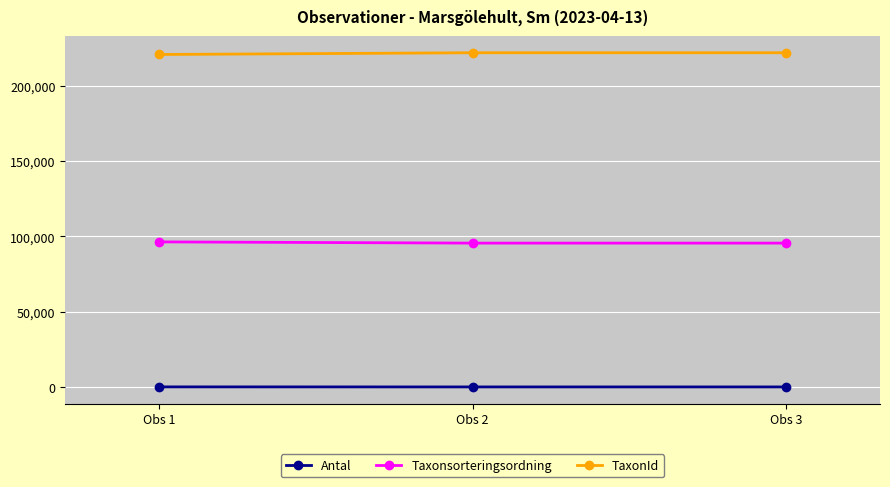

What are all the series names shown in the legend?

Antal, Taxonsorteringsordning, TaxonId